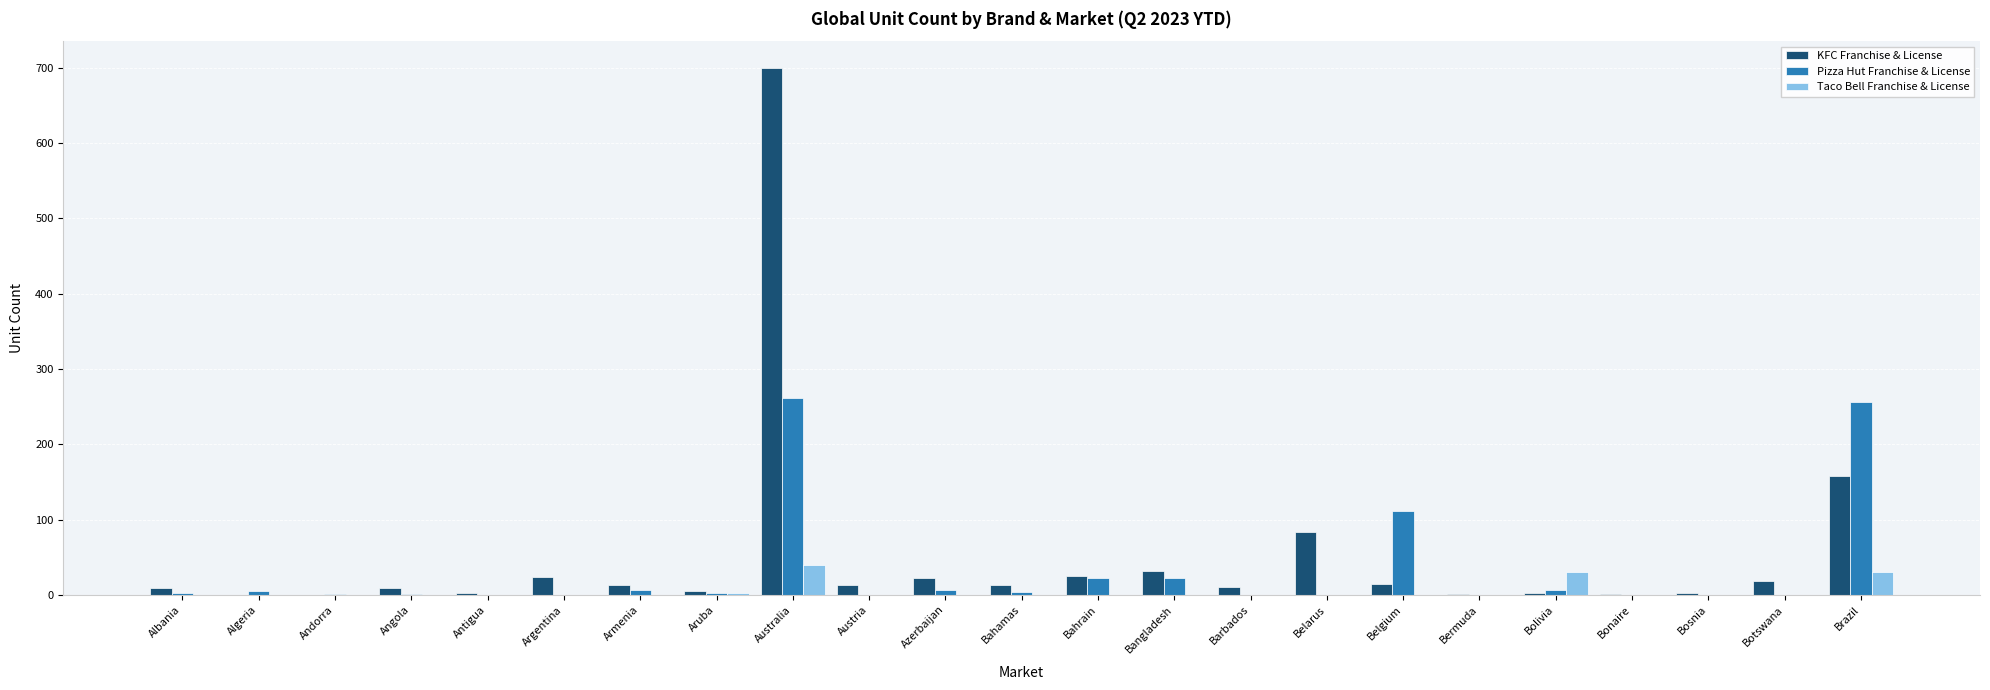

Which series has the largest total across all categories?

KFC Franchise & License